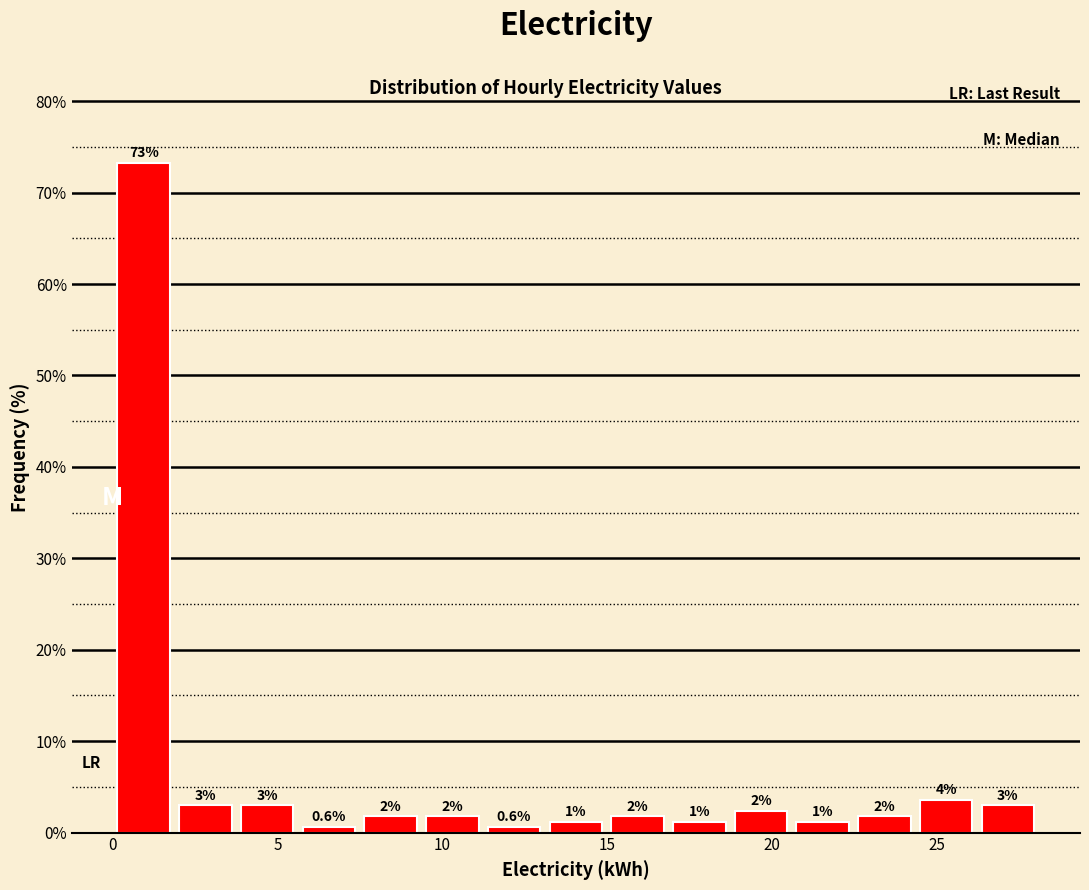

Around what value on the x-axis is the tallest bar? Give the approximate position of its centre, as read against the axis.

1.0